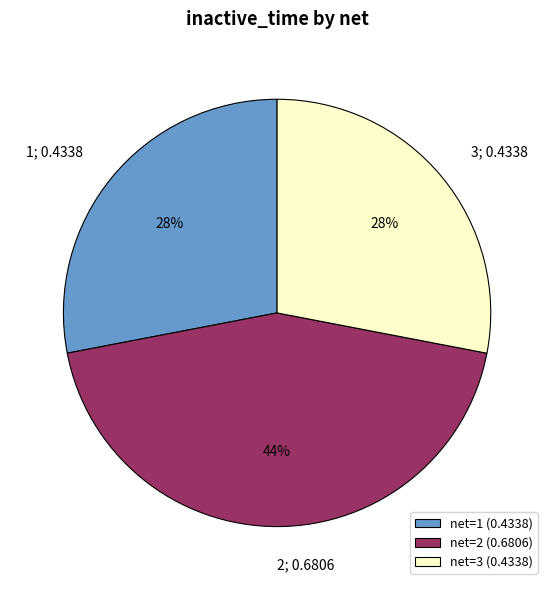

To the nearest percent, what portion does net=2 (0.6806) represent?

44%